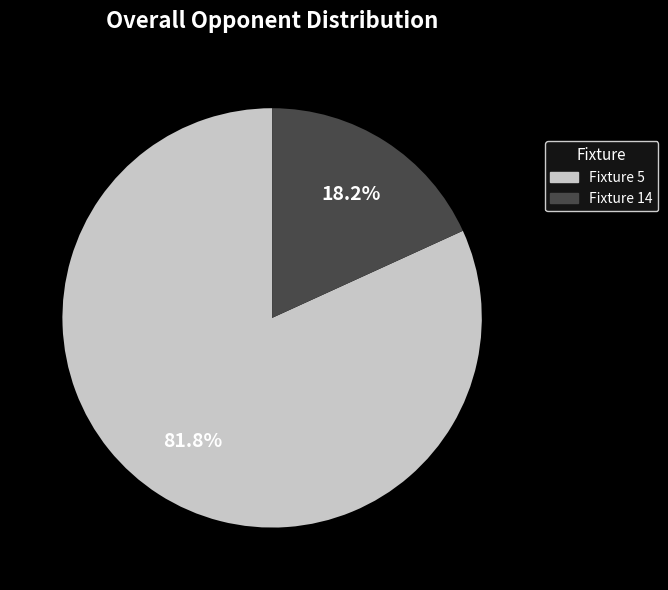

Which slice is the largest?

Fixture 5